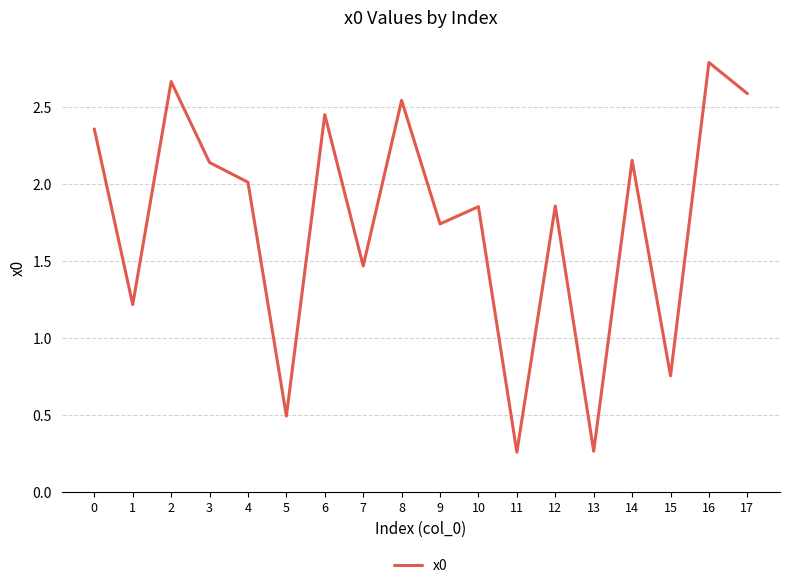

Which label corresponds to the largest value in the chart?

16